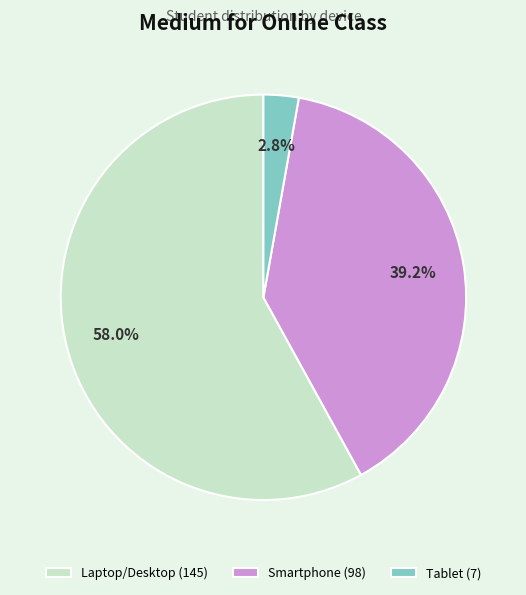

Is there any slice that represents more than half of the pie?

Yes